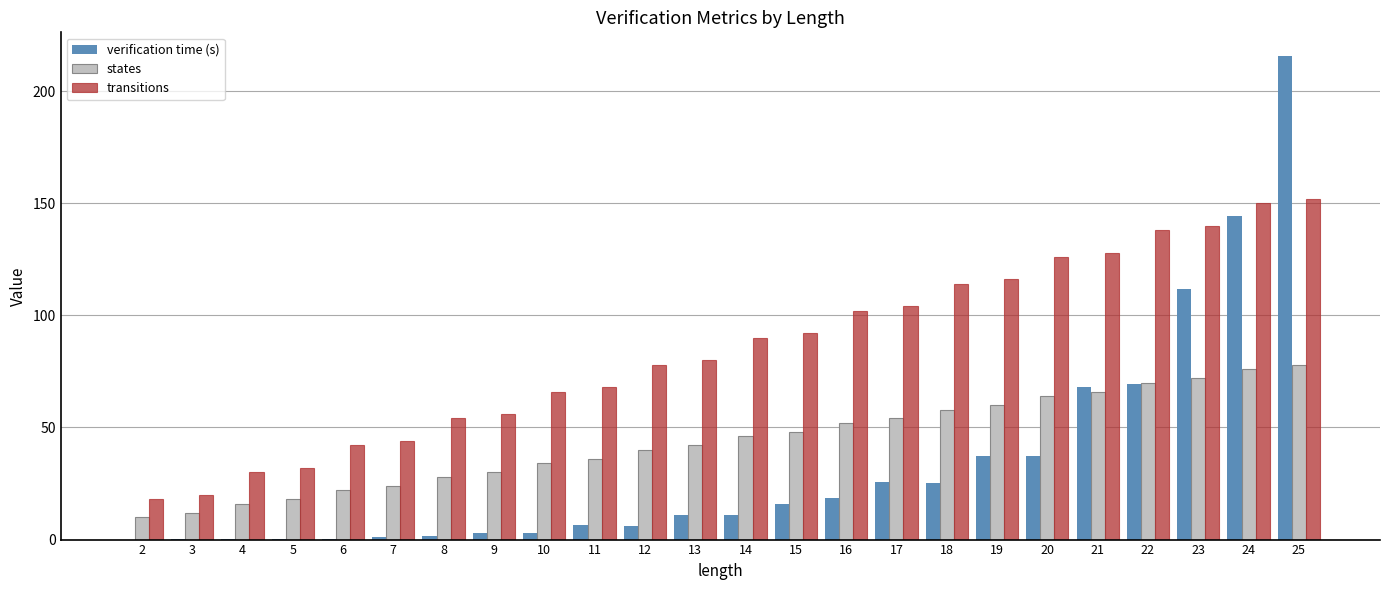

Is the value of verification time (s) at 6 greater than the value of states at 23?

No